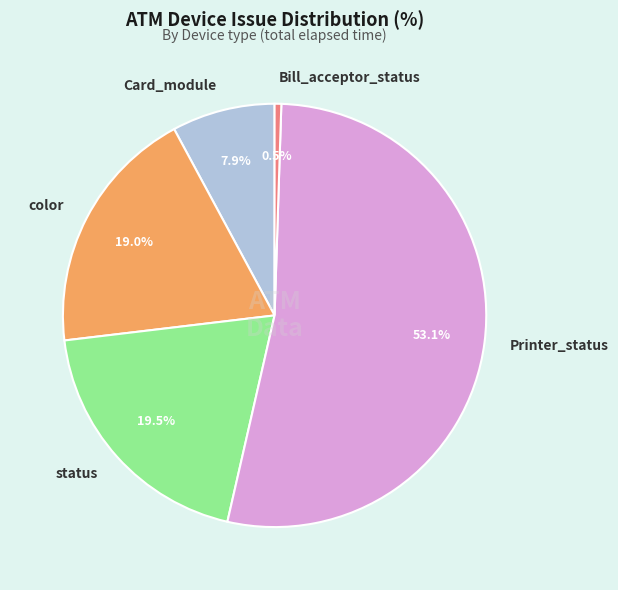

Is the sum of Printer_status and Bill_acceptor_status greater than half?

Yes